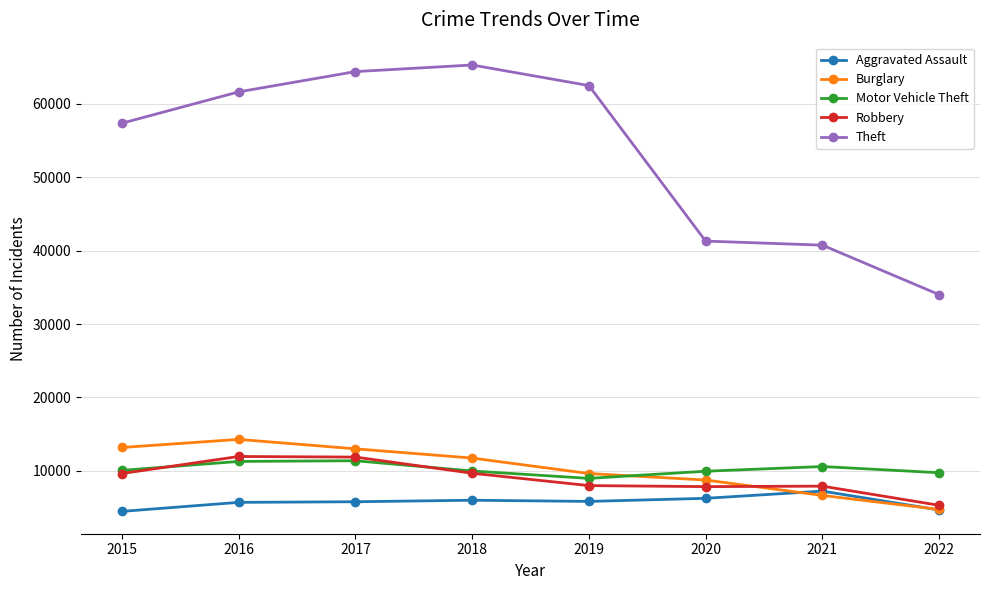

What is the value of the Theft point at the 8th from the left?

34004